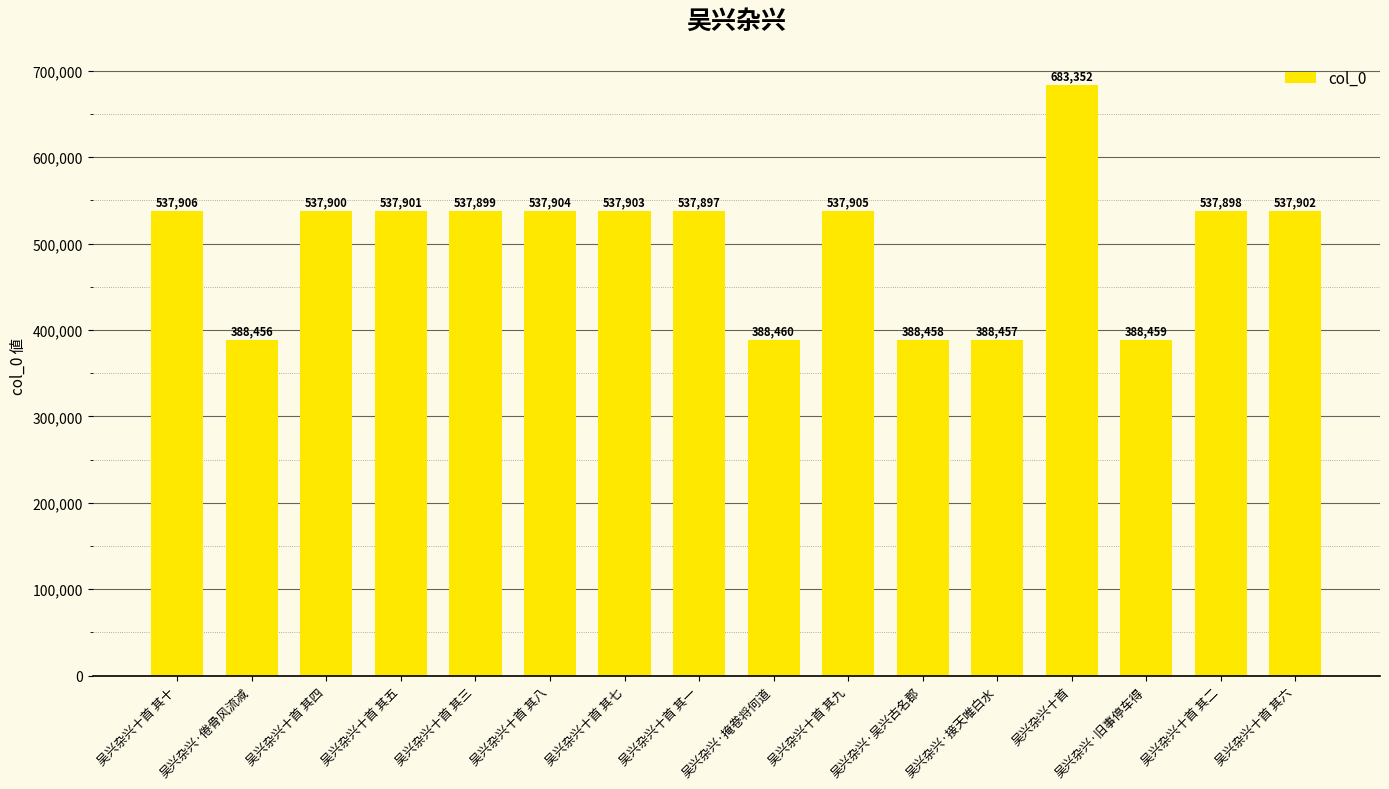

What is the maximum value shown in the chart?

683352